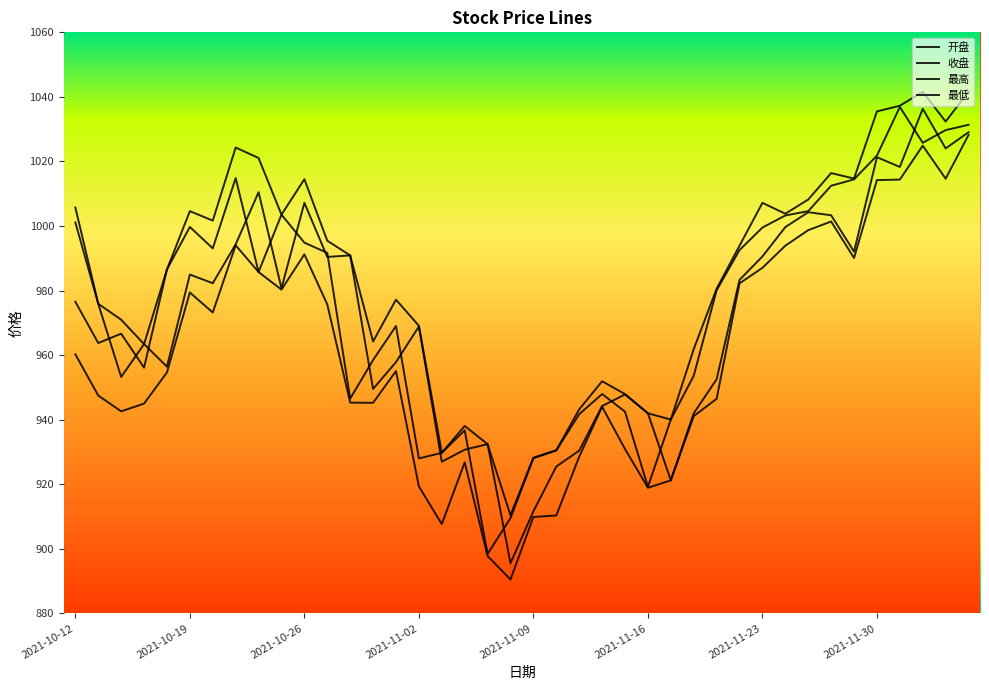

How many lines are shown in the chart?

4